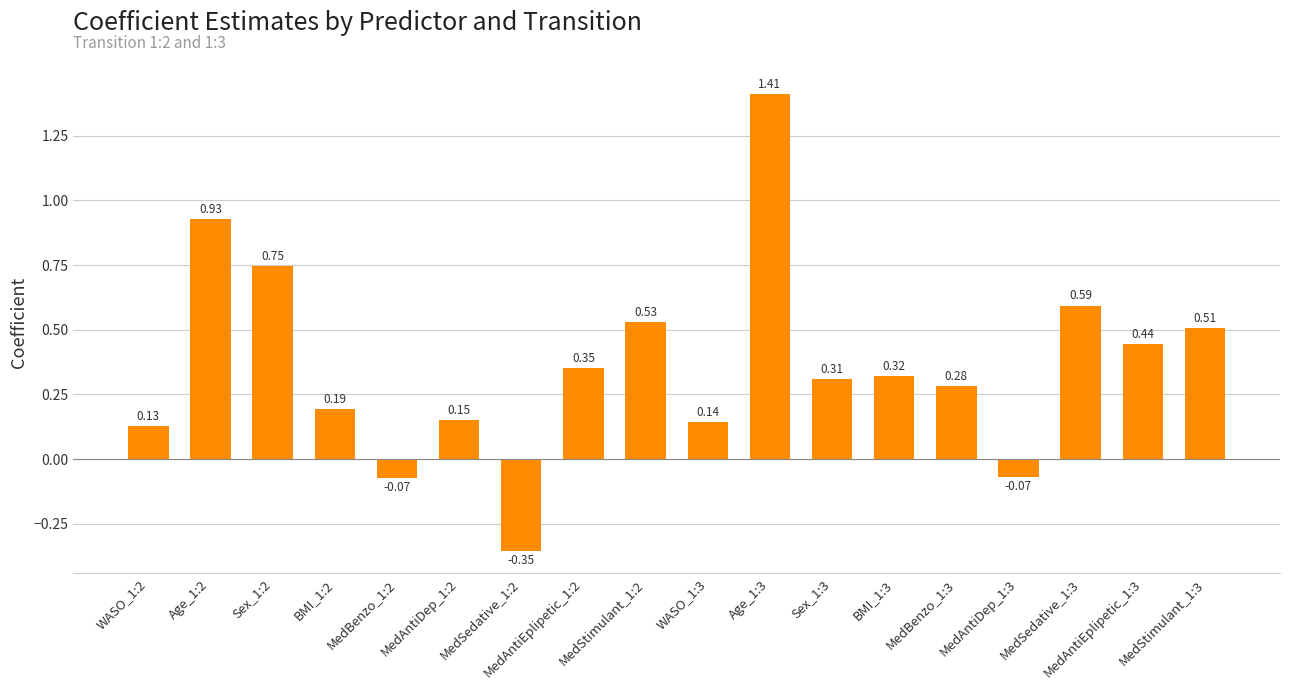

What is the difference between the second highest and second lowest values?

1.0